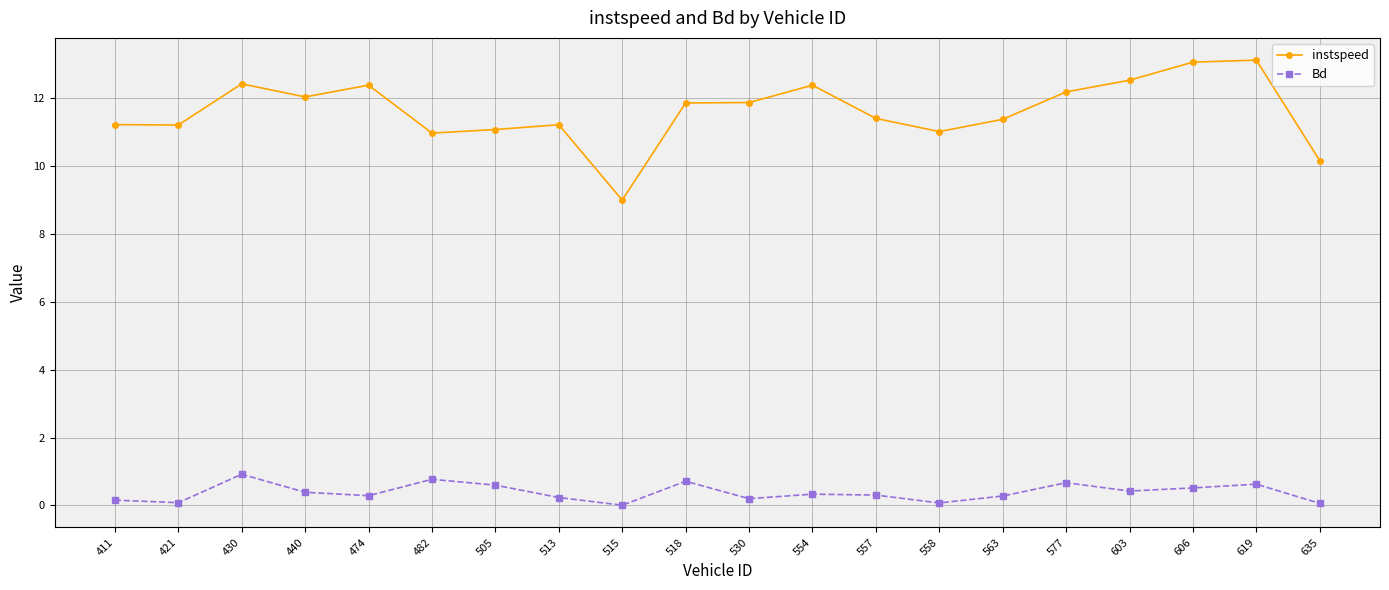

What is the sum of all instspeed values?

232.3